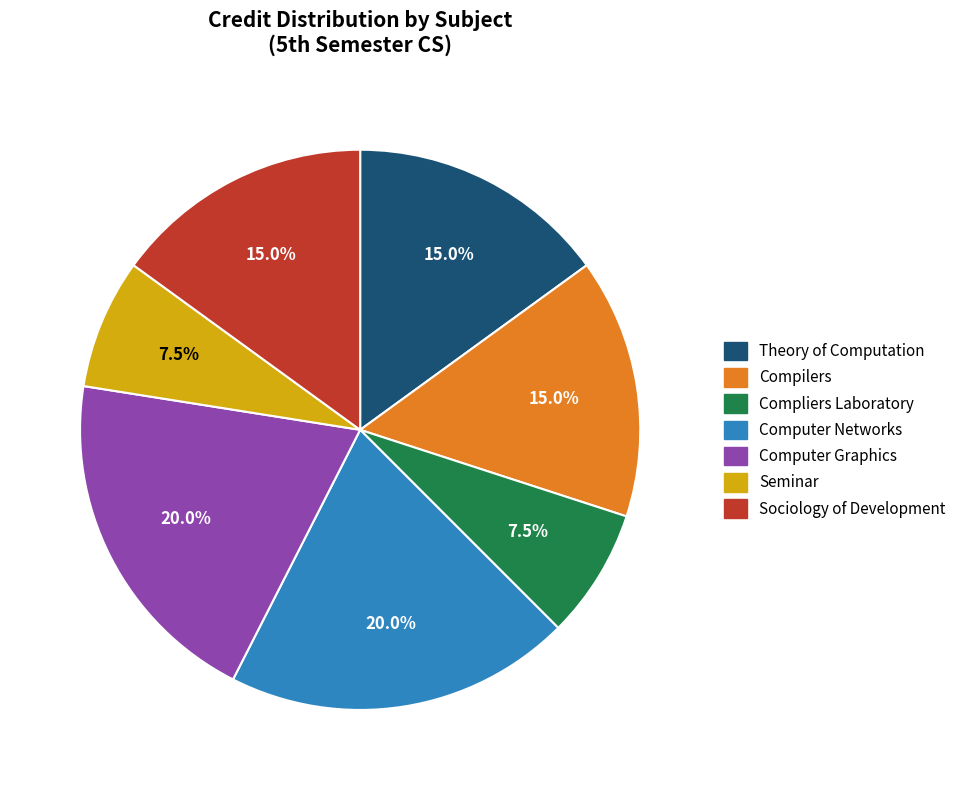

True or false: Sociology of Development accounts for 15% of the total.

True